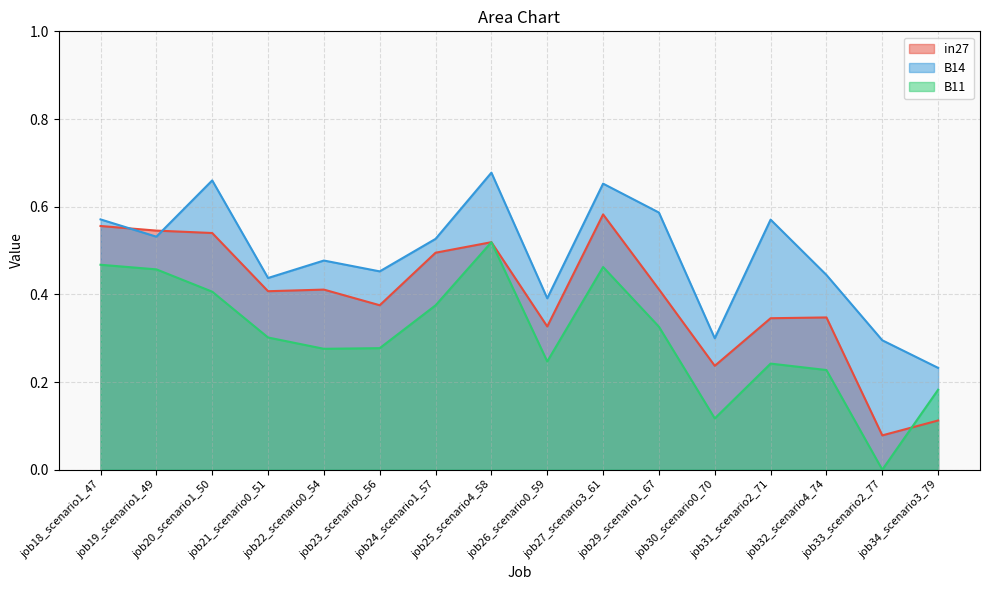

True or false: in27 and B11 intersect in this chart.

True